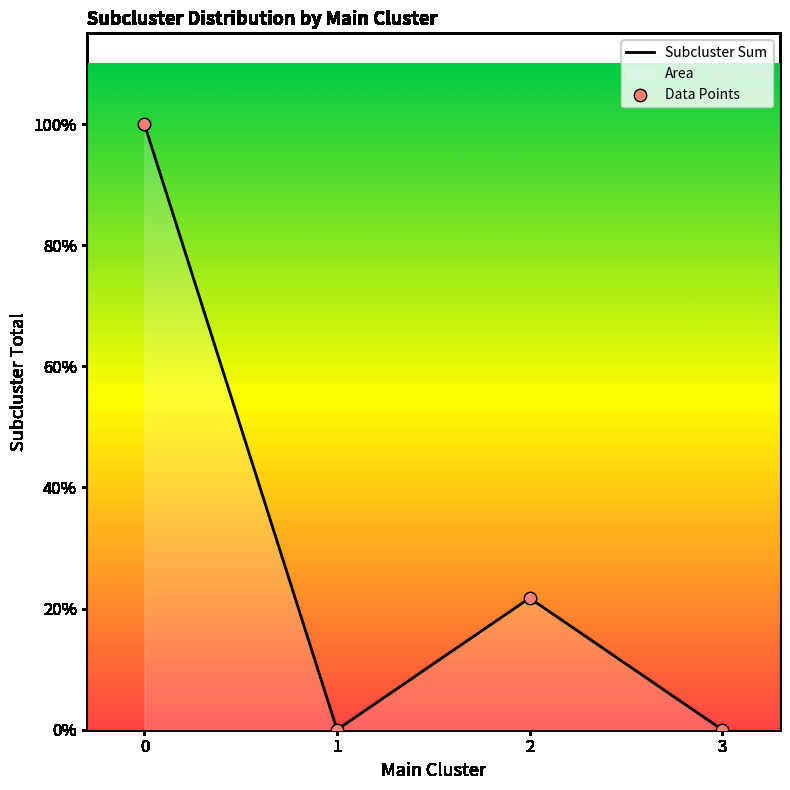

Which series contains the lowest Y value?

Subcluster Sum